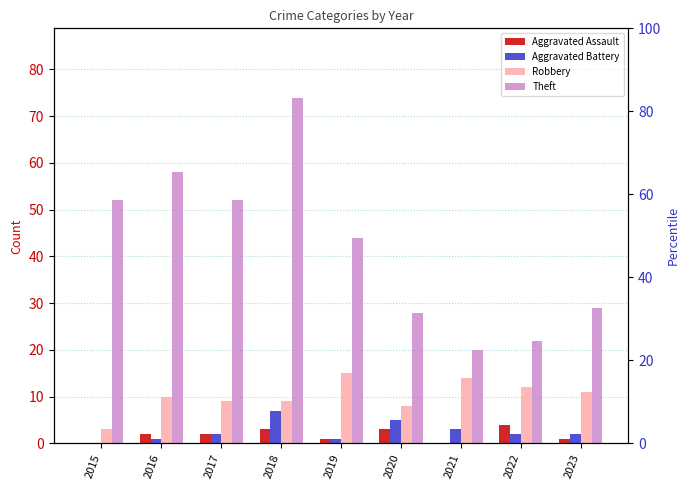

Is it true that Theft equals 72 at 2015?

False